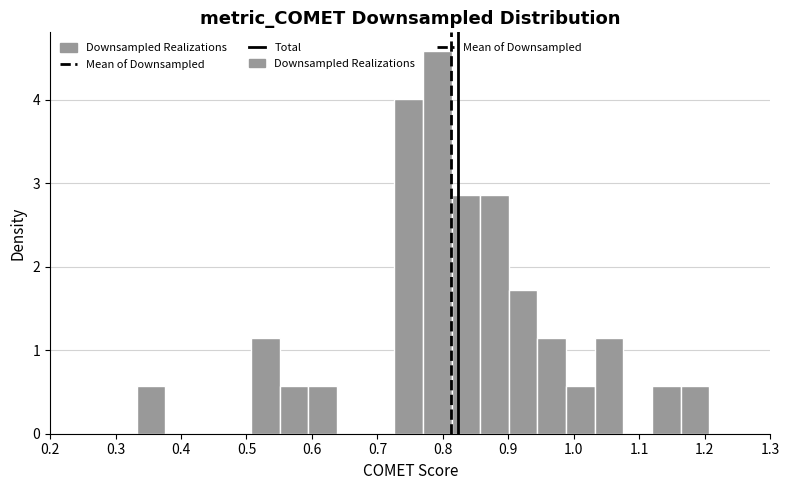

Reading left to right, list every bar in this chart as the range it spans on the x-axis followed by its height. Neither the bar edges nor the heights are printed on the chart, so give them approximately, as read against the axes.

0.33 to 0.38: 0.6
0.38 to 0.42: 0
0.42 to 0.46: 0
0.46 to 0.51: 0
0.51 to 0.55: 1.1
0.55 to 0.59: 0.6
0.59 to 0.64: 0.6
0.64 to 0.68: 0
0.68 to 0.73: 0
0.73 to 0.77: 4.0
0.77 to 0.81: 4.6
0.81 to 0.86: 2.9
0.86 to 0.90: 2.9
0.90 to 0.94: 1.7
0.94 to 0.99: 1.1
0.99 to 1.03: 0.6
1.03 to 1.08: 1.1
1.08 to 1.12: 0
1.12 to 1.16: 0.6
1.16 to 1.21: 0.6